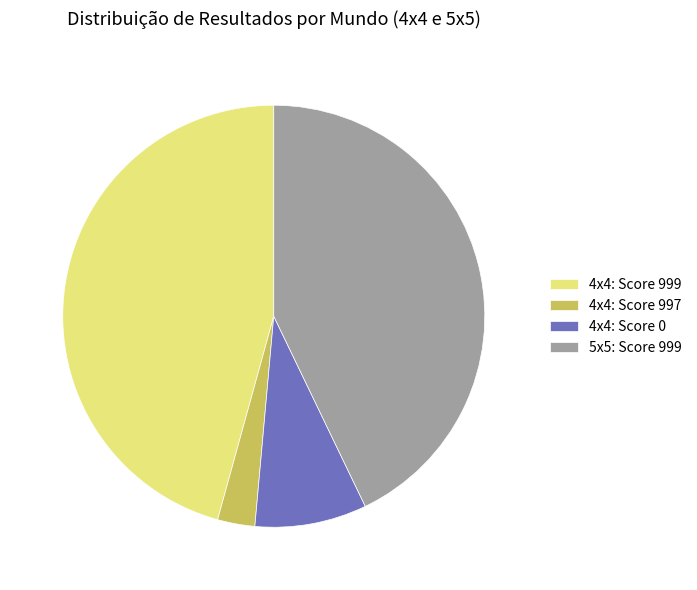

Between 5x5: Score 999 and 4x4: Score 999, which is larger?

4x4: Score 999